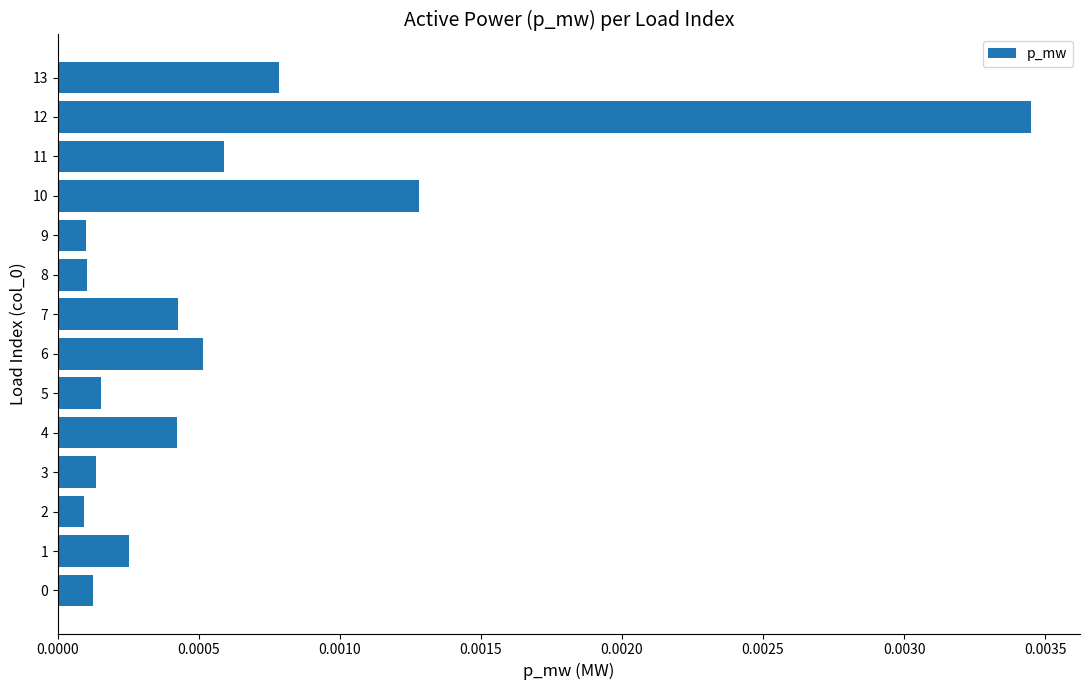

Which category has the highest value across all series?

12